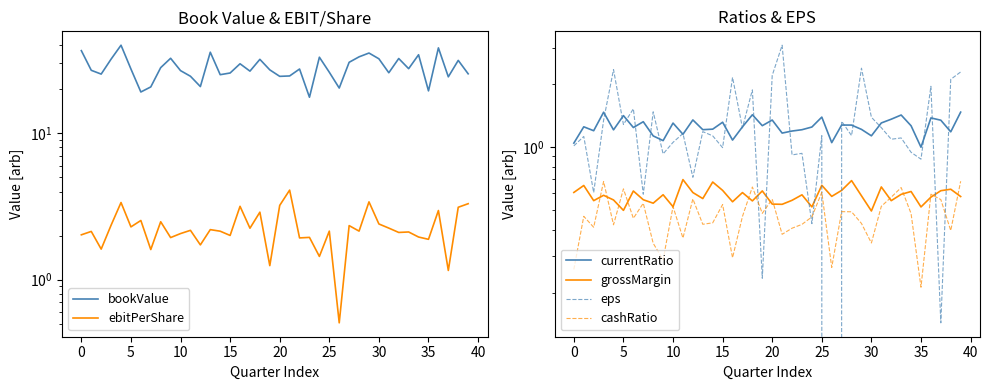

What are all the series names shown in the legend?

bookValue, ebitPerShare, currentRatio, grossMargin, eps, cashRatio